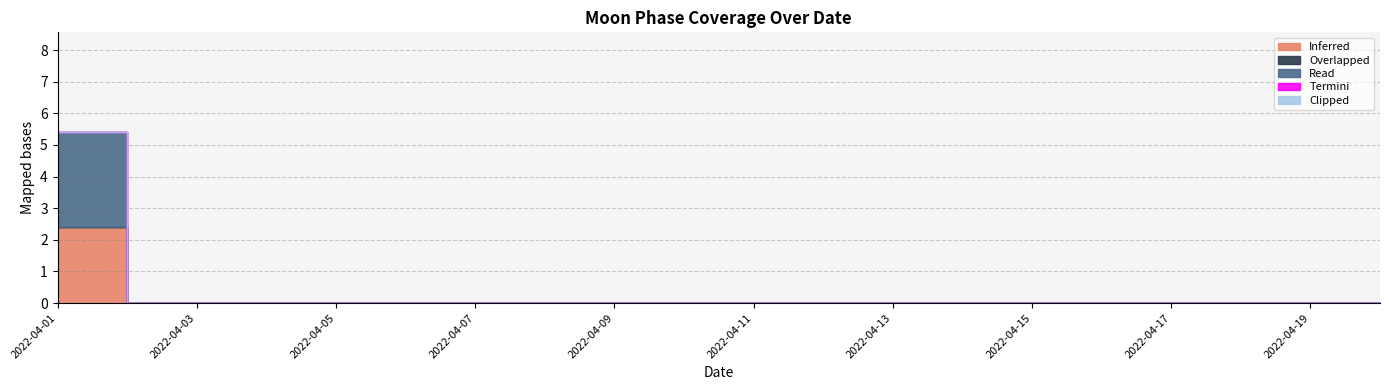

The value of Read at 2022-04-04 is 0. True or false?

True